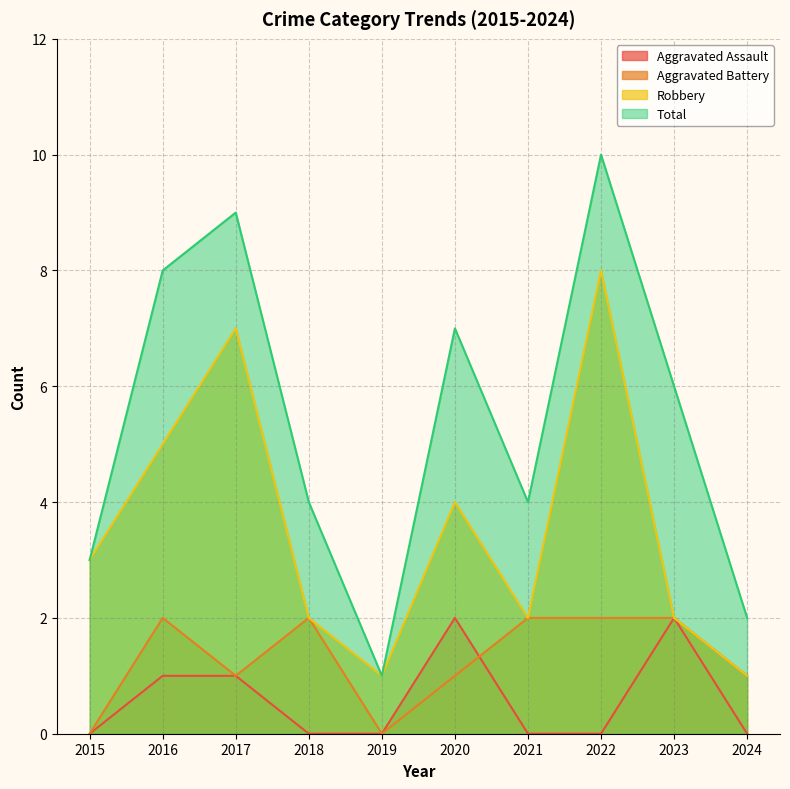

True or false: Total has a value of 3 at 2015.

True